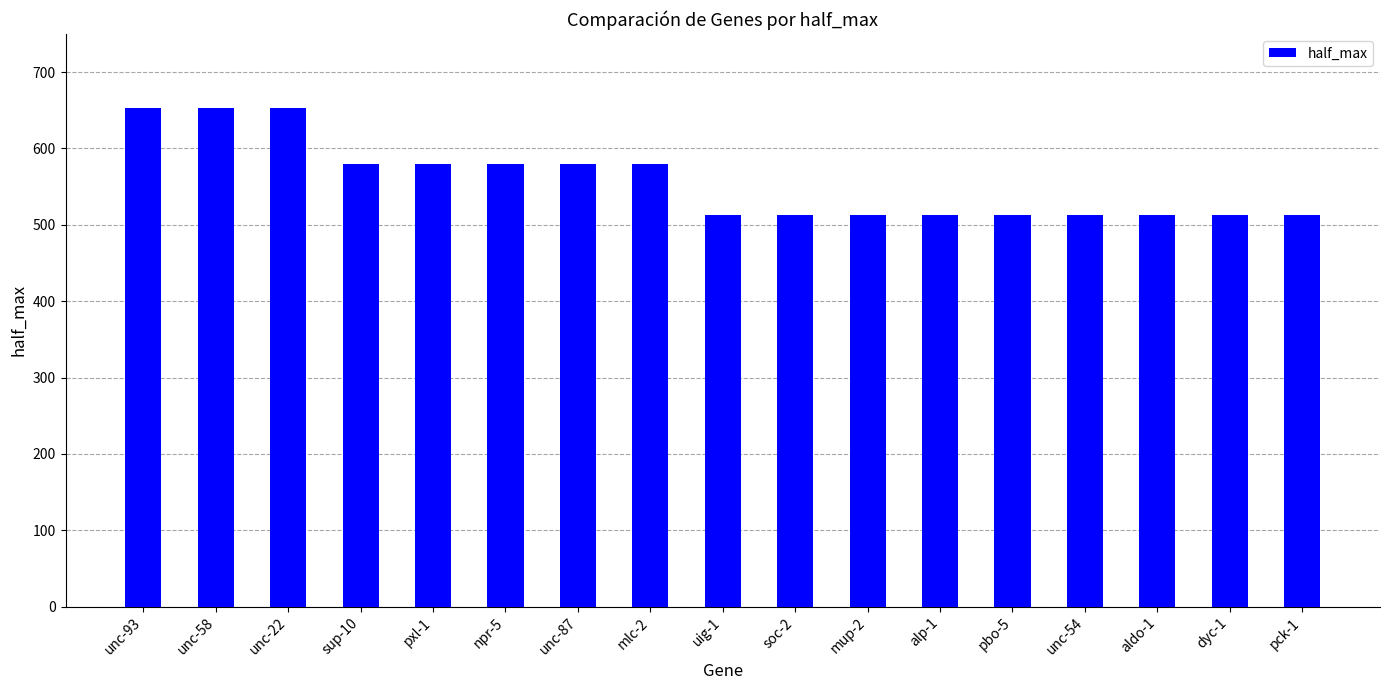

Does the chart contain stacked bars?

No